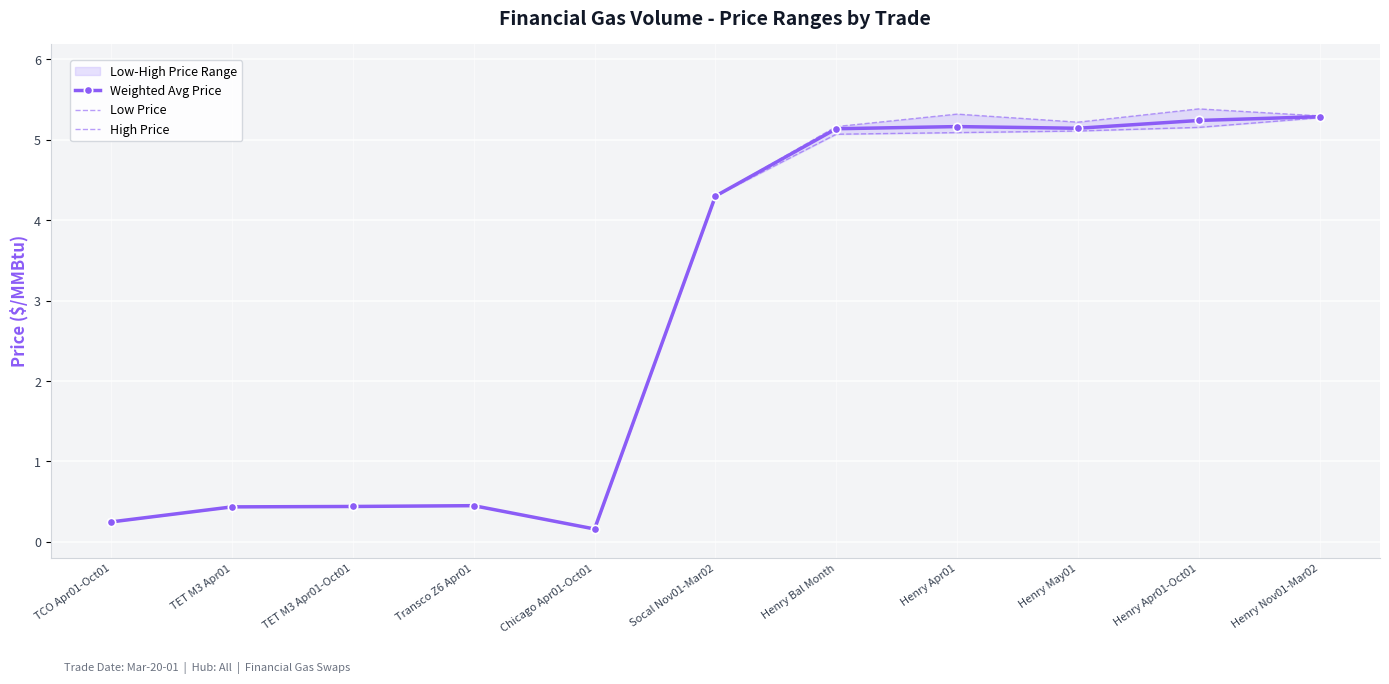

The value of Weighted Avg Price at TCO Apr01-Oct01 is 0.2. True or false?

True